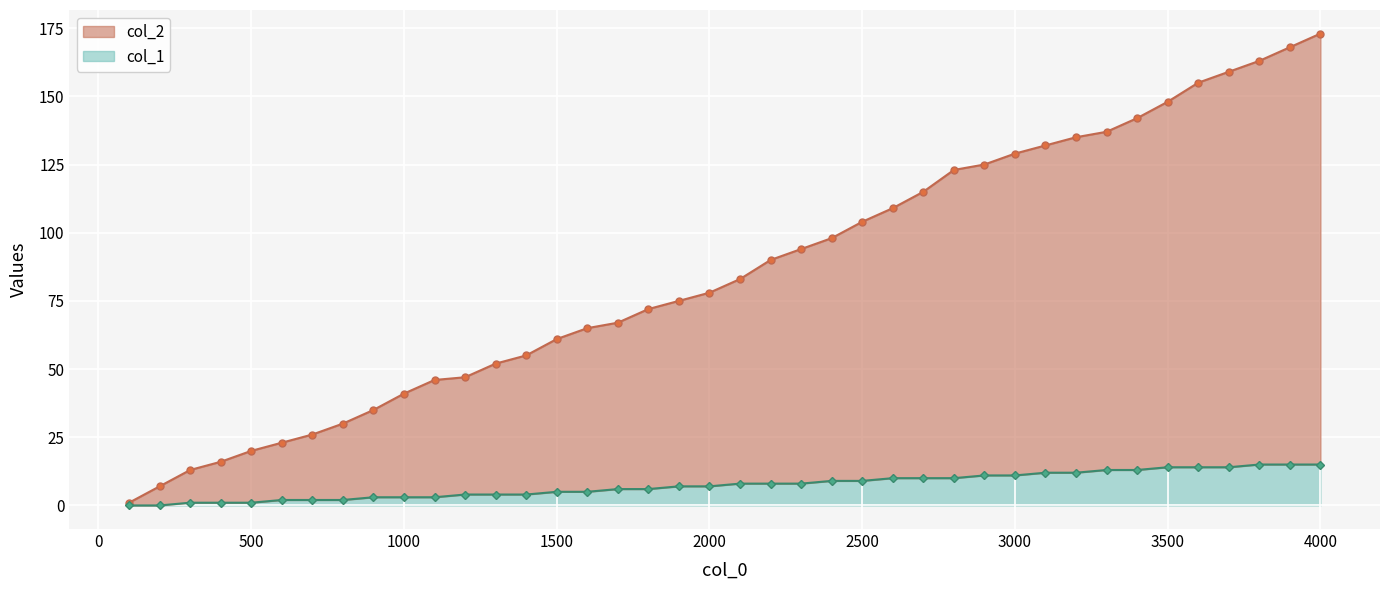

List the series in order of their overall mean, lowest first.

col_1, col_2